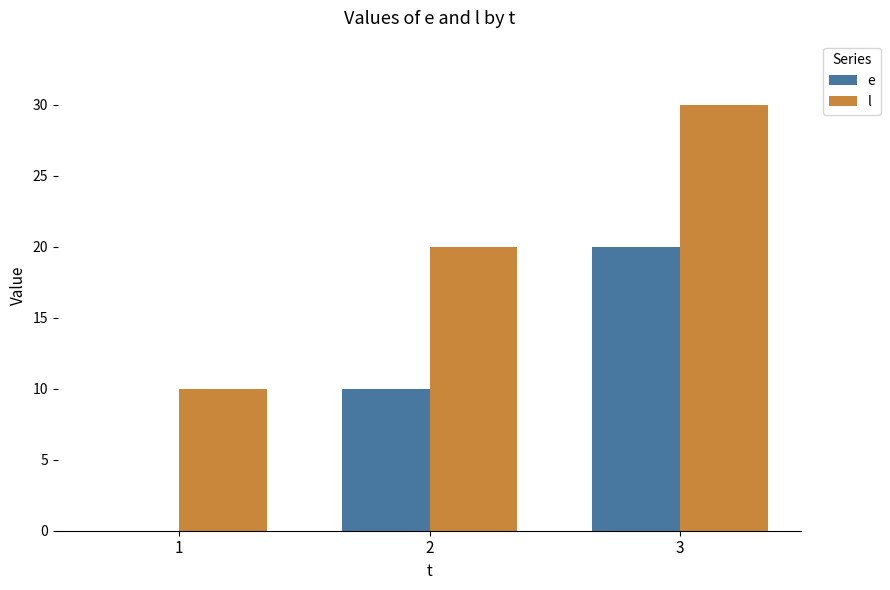

What is the sum of the l values at 3 and 1?

40